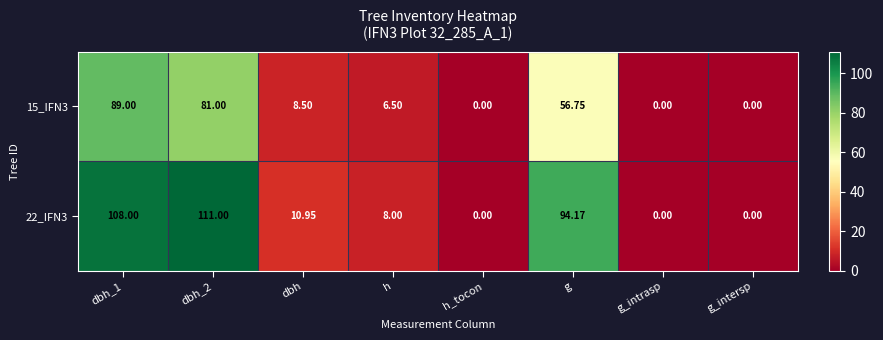

What is the maximum value shown in the chart?

111.0